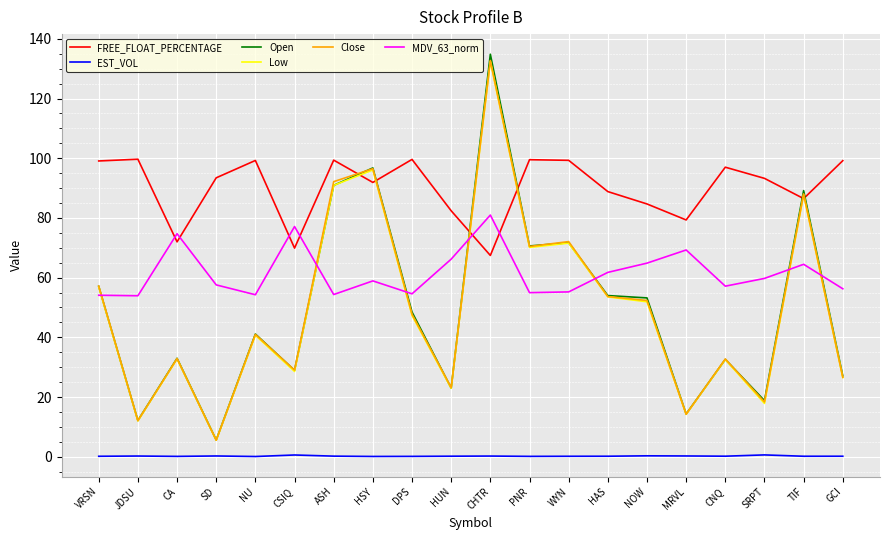

What are all the series names shown in the legend?

FREE_FLOAT_PERCENTAGE, EST_VOL, Open, Low, Close, MDV_63_norm